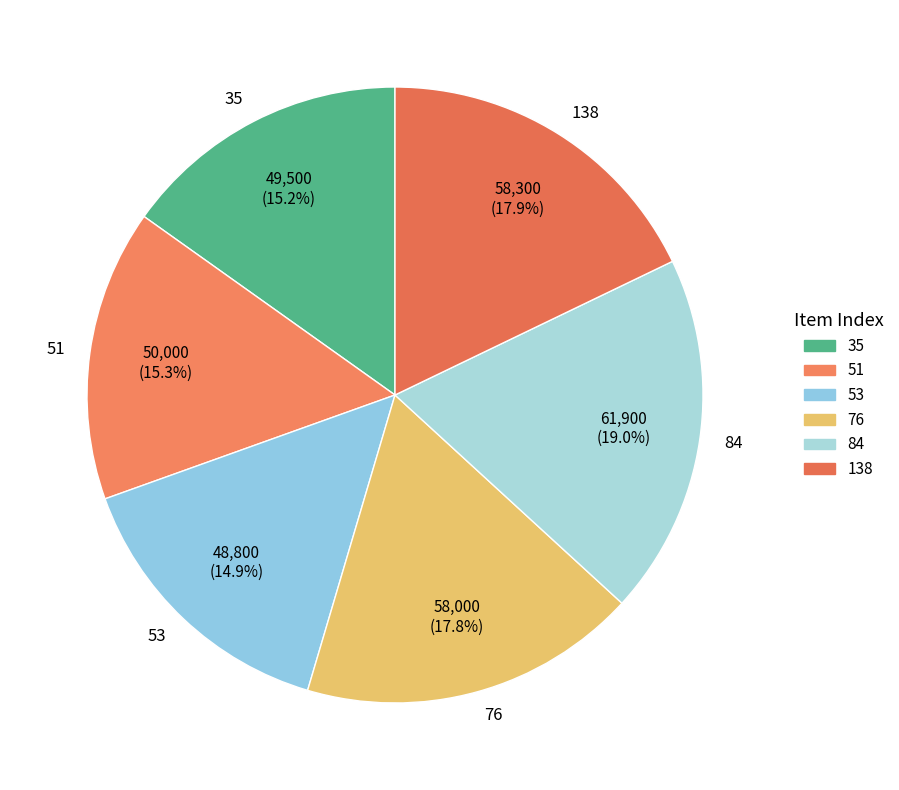

Which category has the biggest portion of the pie?

84